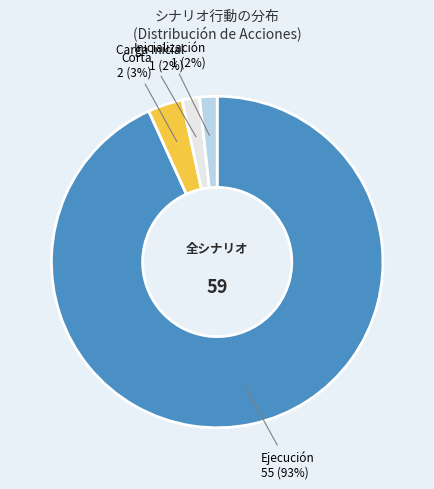

Does any single category account for the majority?

Yes